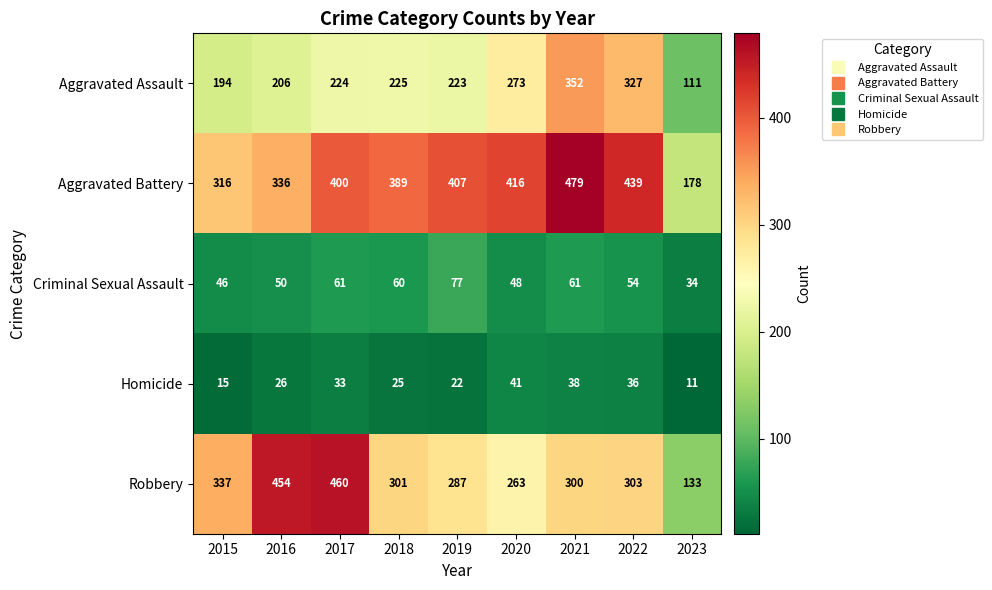

At how many categories does at least one series exceed 105?

9